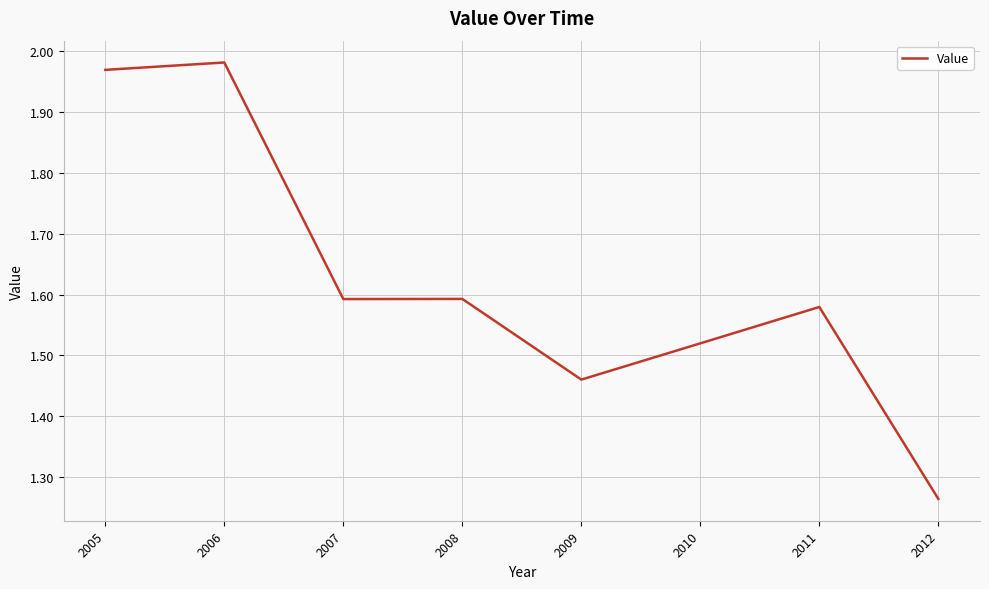

Is it true that the value at 2012 is 0.6?

False